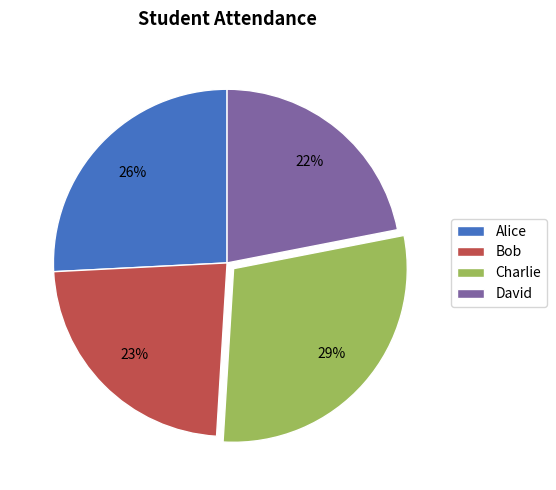

How many slices are in this pie chart?

4